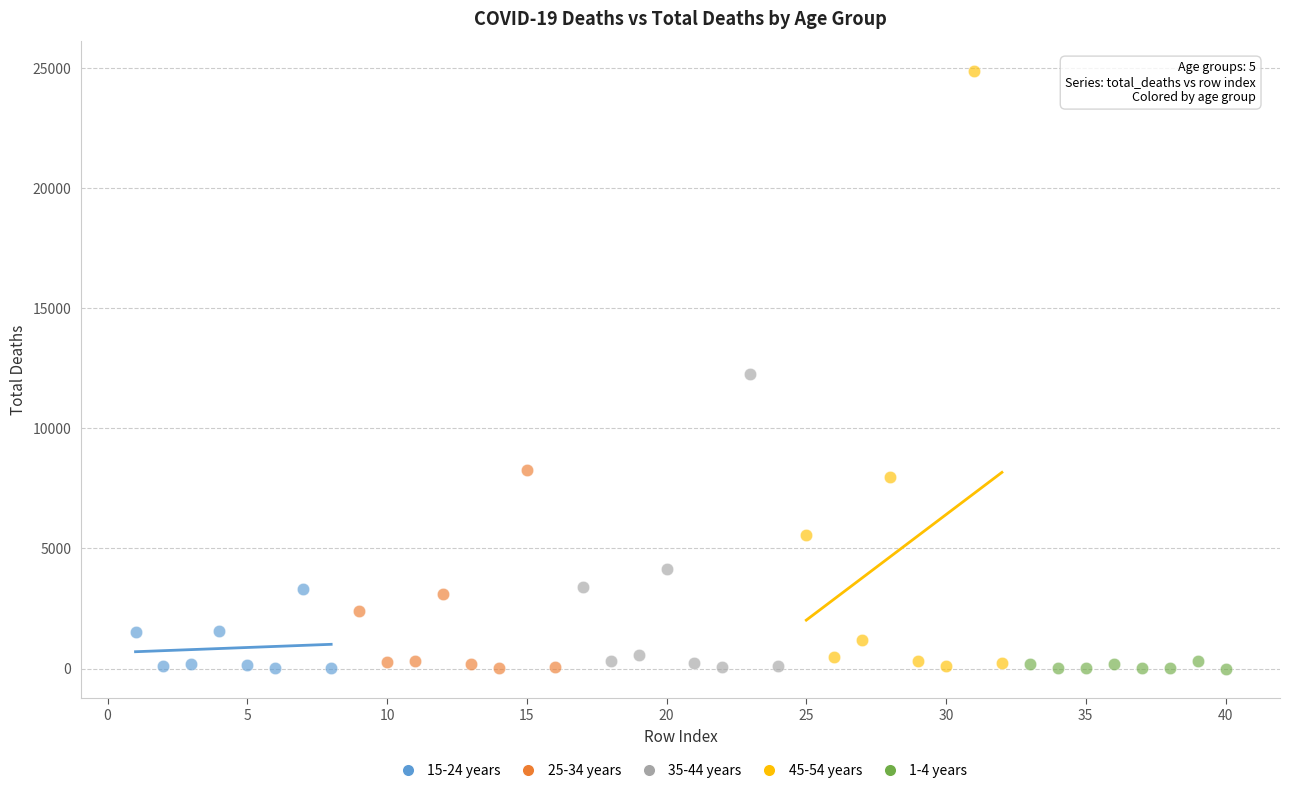

Which series reaches the maximum Y coordinate?

45-54 years